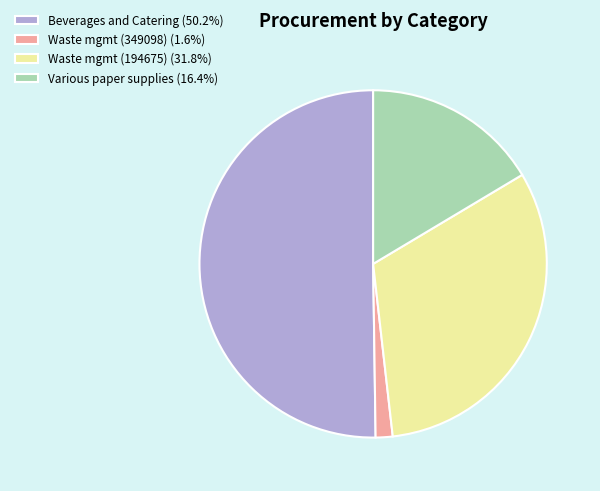

Combined, do Beverages and Catering (50.2%) and Waste mgmt (194675) (31.8%) account for over 50%?

Yes